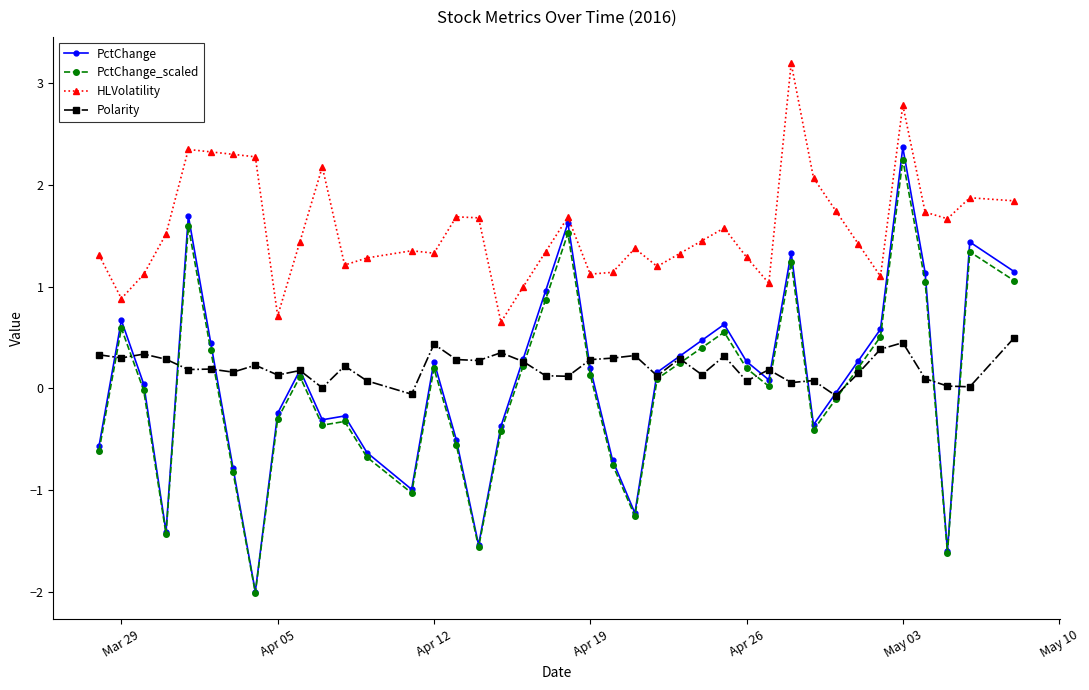

Does the chart have visible grid lines?

No